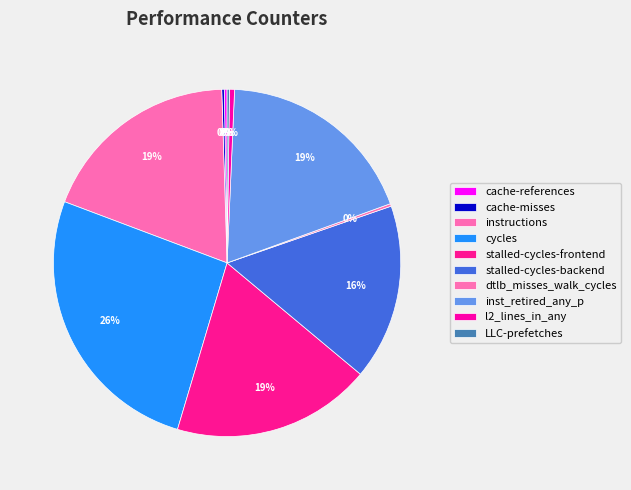

To the nearest percent, what is the average slice percentage?

10%